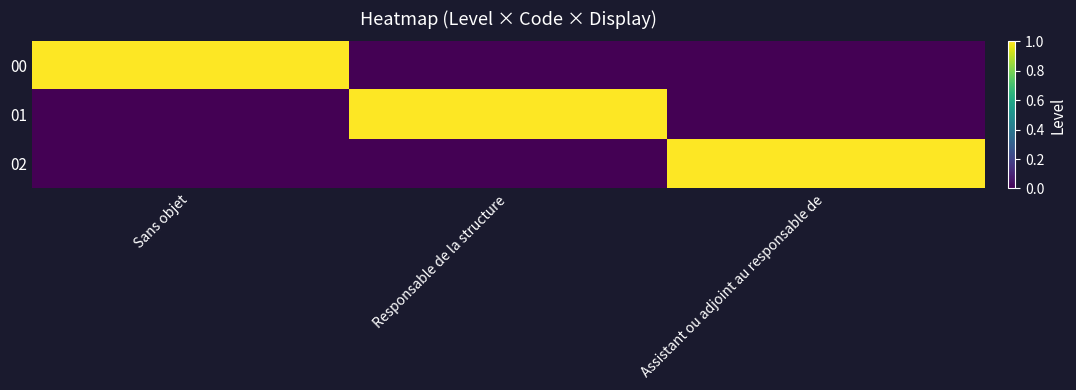

Reading left to right, transcribe all the data shown in this chart.

00: Sans objet=1	Responsable de la structure=0	Assistant ou adjoint au responsable de=0
01: Sans objet=0	Responsable de la structure=1	Assistant ou adjoint au responsable de=0
02: Sans objet=0	Responsable de la structure=0	Assistant ou adjoint au responsable de=1